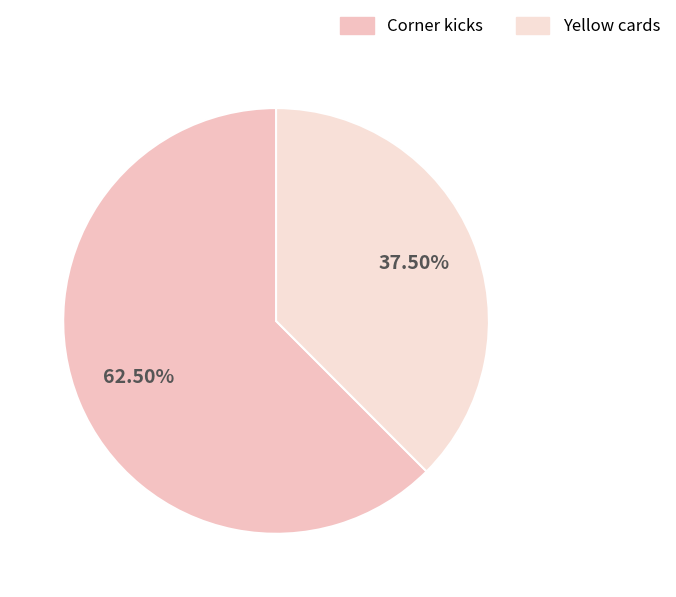

What is the change in value from Corner kicks to Yellow cards?

-2